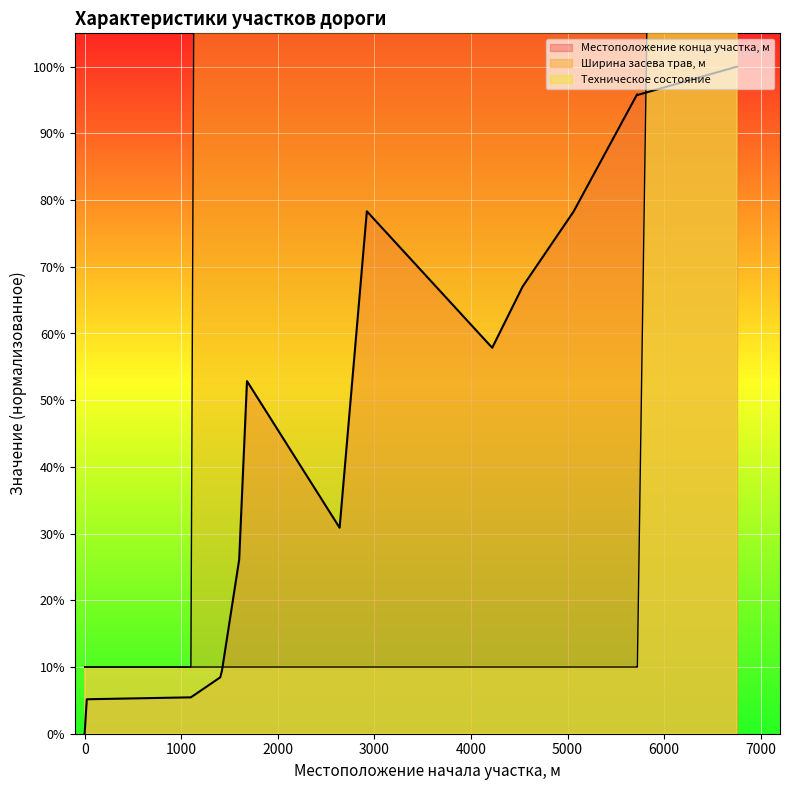

What is the total value across all series at 2640?

1050.9